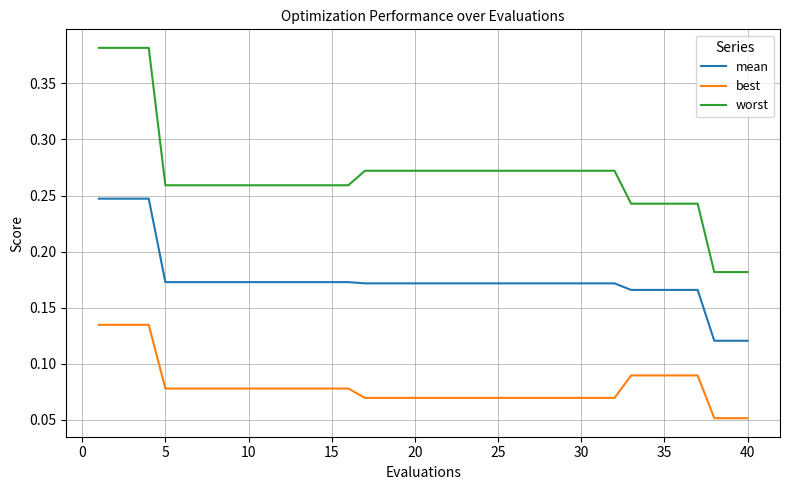

How many categories are shown in the chart?

40